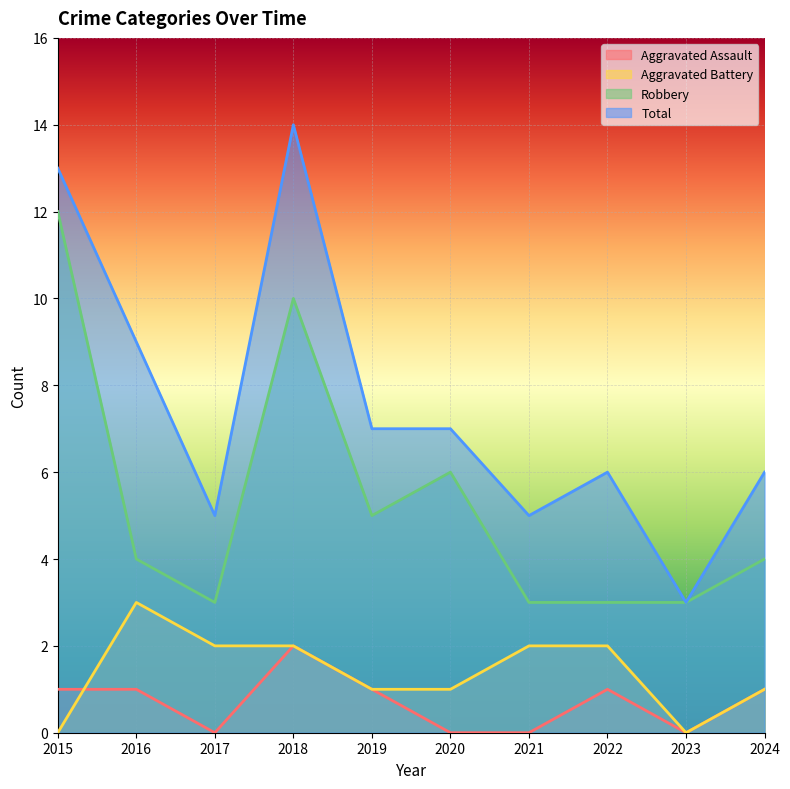

What is the sum of the Total values at 2016 and 2015?

22